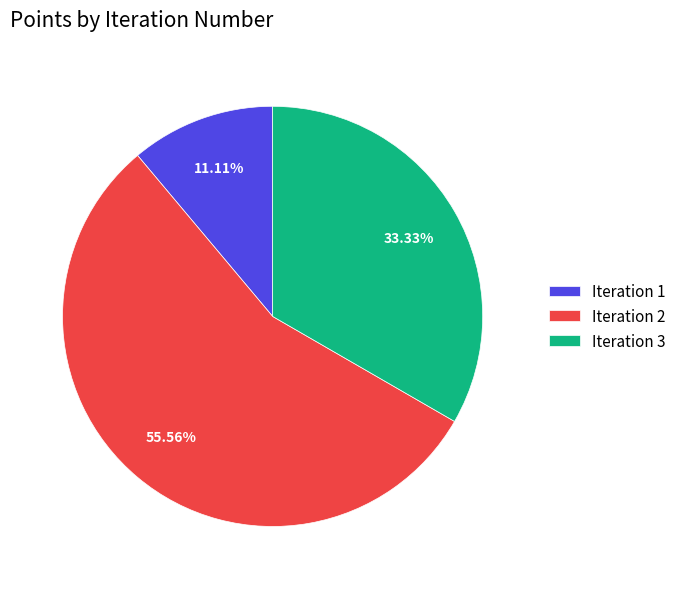

Combined, do Iteration 2 and Iteration 1 account for over 50%?

Yes